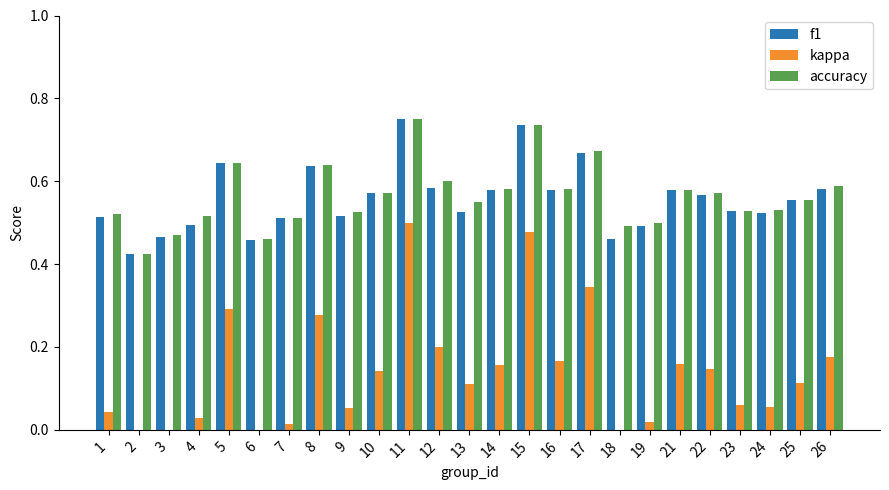

What is the average value of the f1 series?

0.6